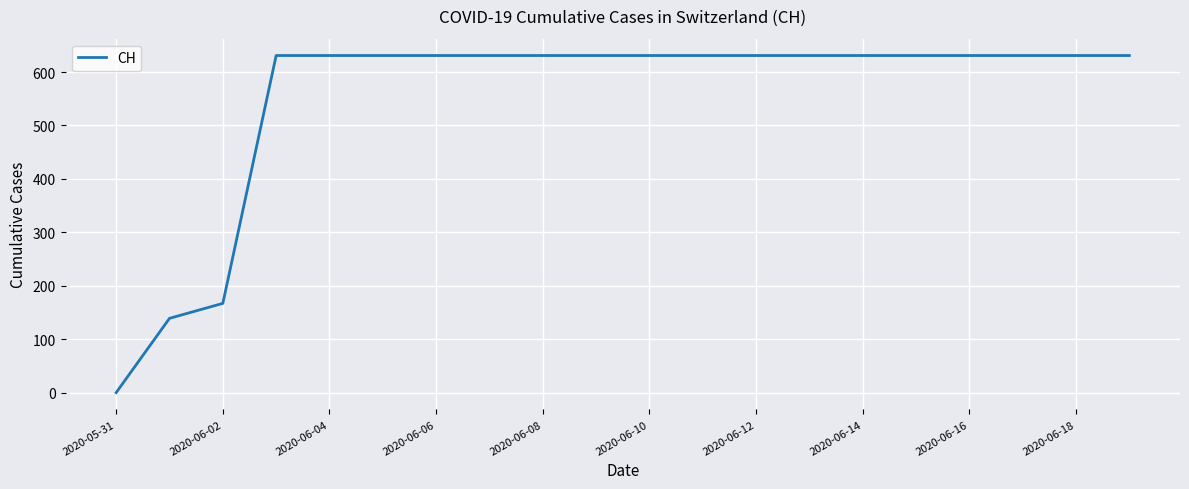

What is the maximum value shown in the chart?

631